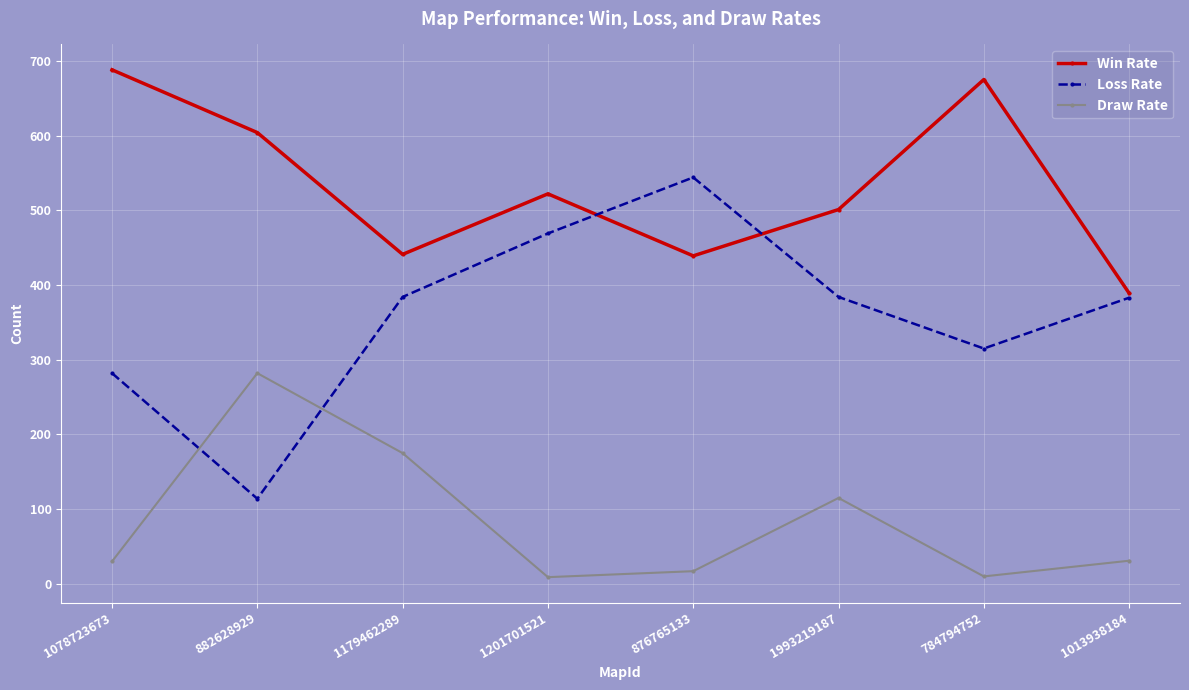

Rank the series by their average value, from lowest to highest.

Draw Rate, Loss Rate, Win Rate